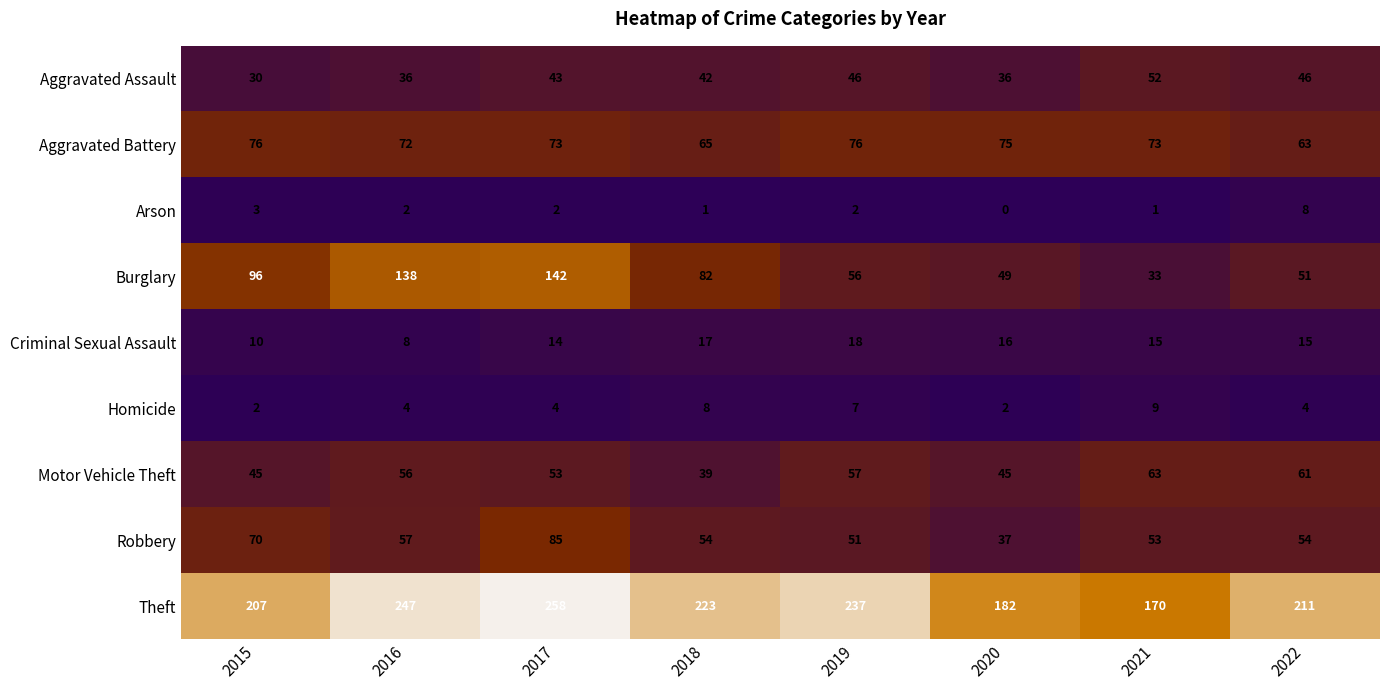

Which series has the widest spread of values?

Burglary